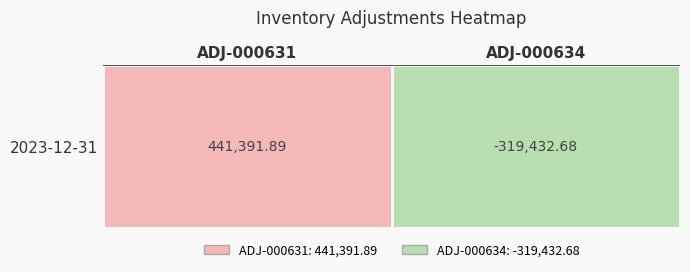

How many series are shown in this chart?

1